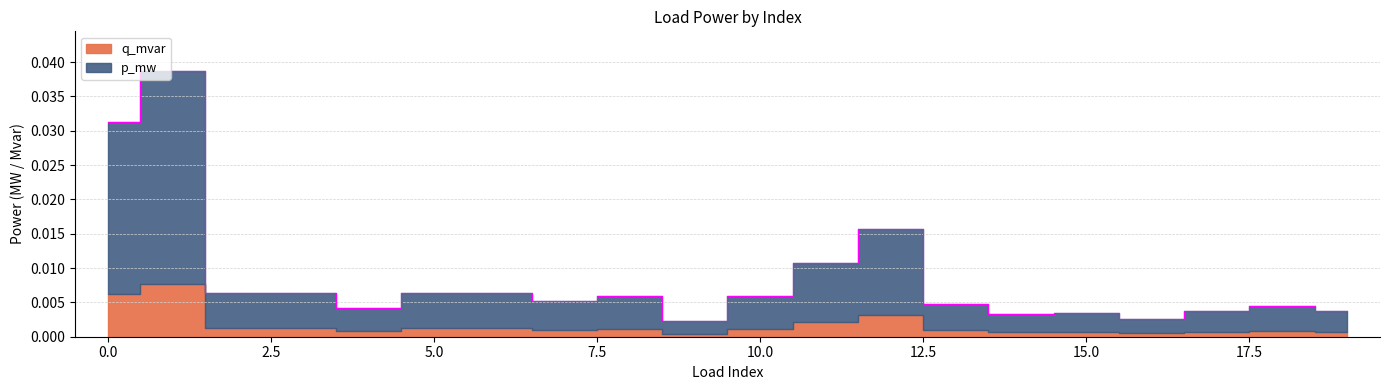

Which label corresponds to the largest value in the chart?

1